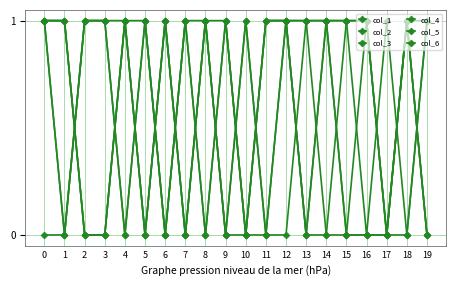

How many interior local valleys does the col_3 series have?

2